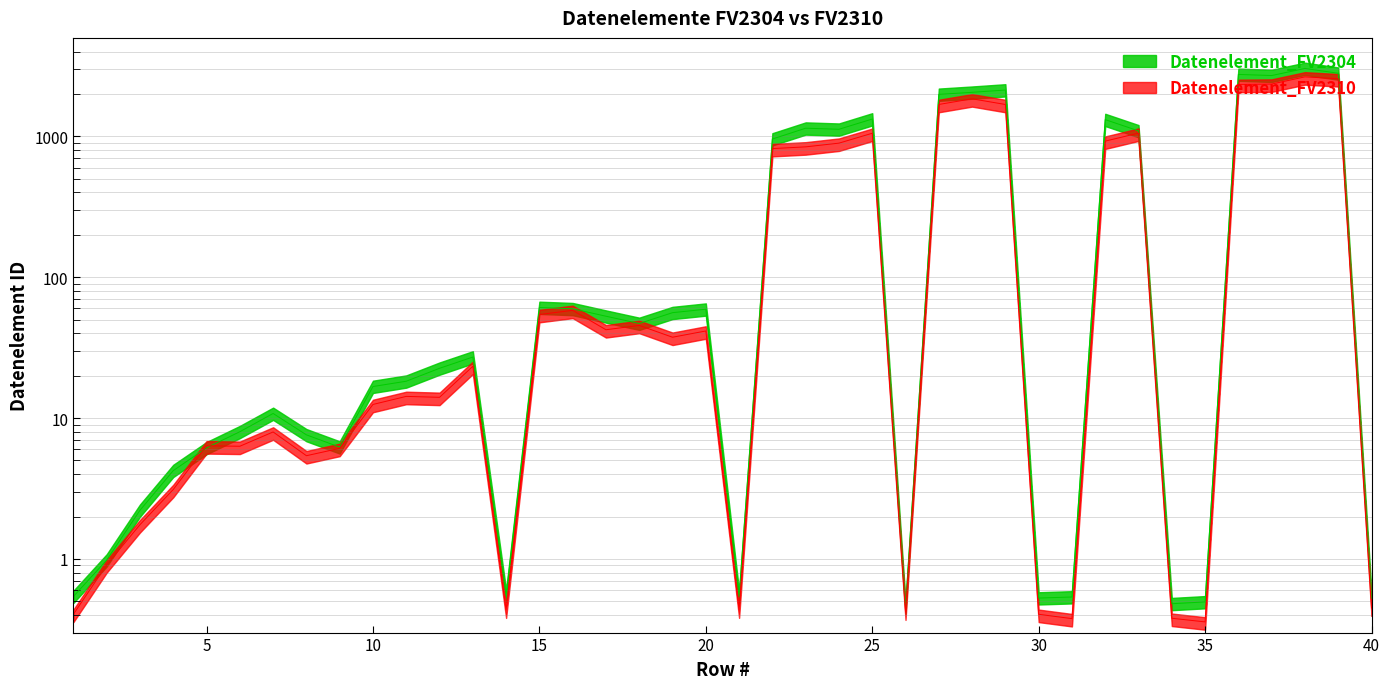

Is the value of Datenelement_FV2310 at 20 greater than the value of Datenelement_FV2304 at 40?

Yes